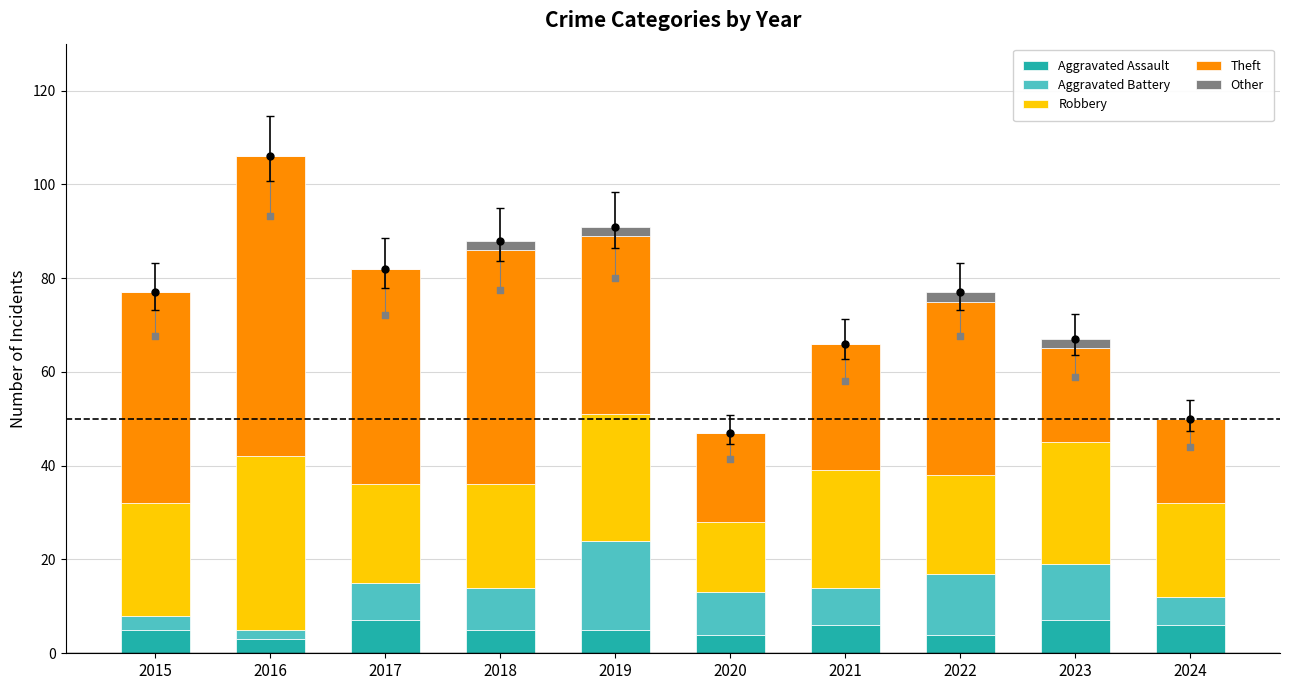

Which series reaches the minimum Y coordinate?

Other